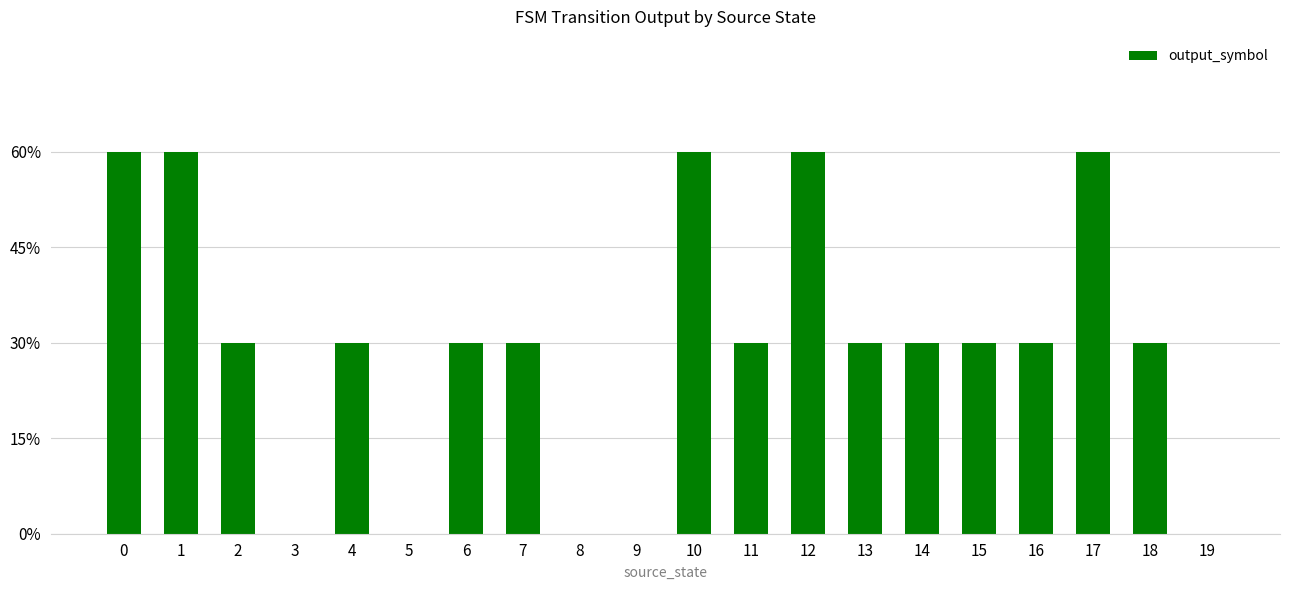

What is the difference between the maximum and minimum values?

2